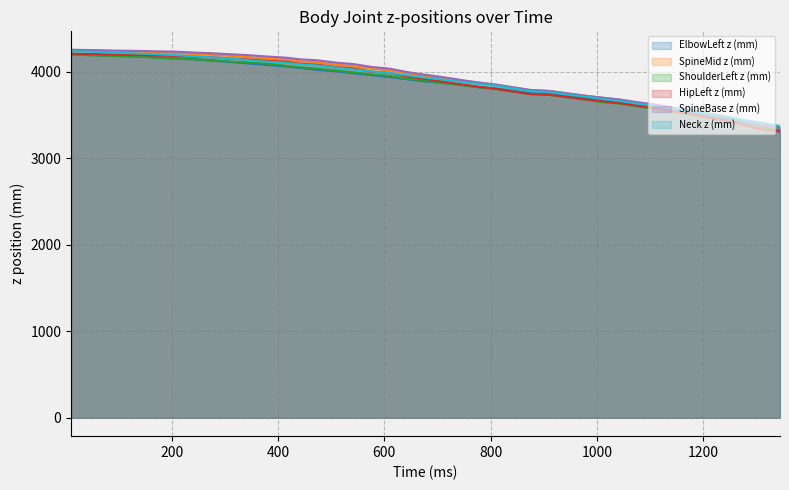

How many data points in ElbowLeft z (mm) are above 3913?

19